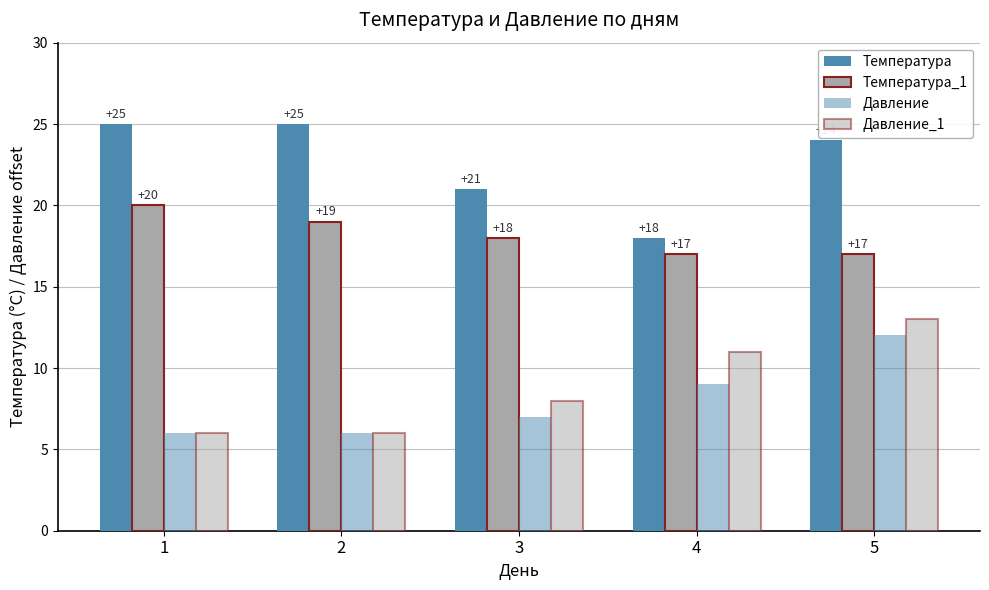

How many data points in Температура_1 are less than 18?

2